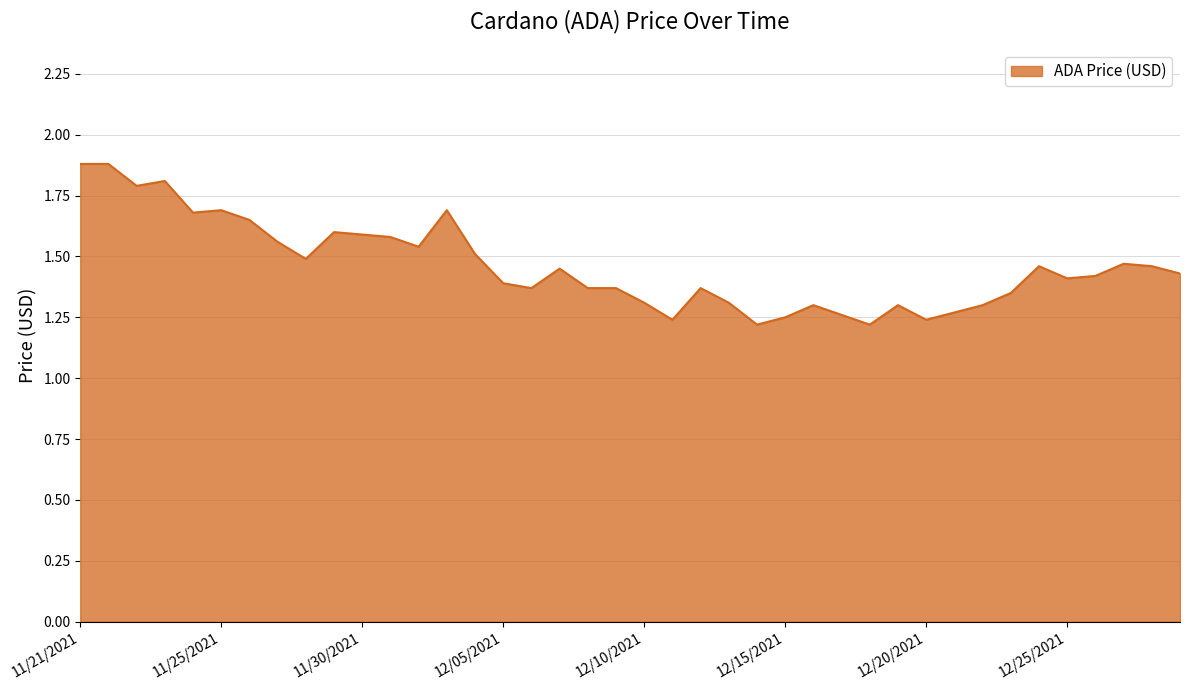

What is the greatest value displayed?

1.9